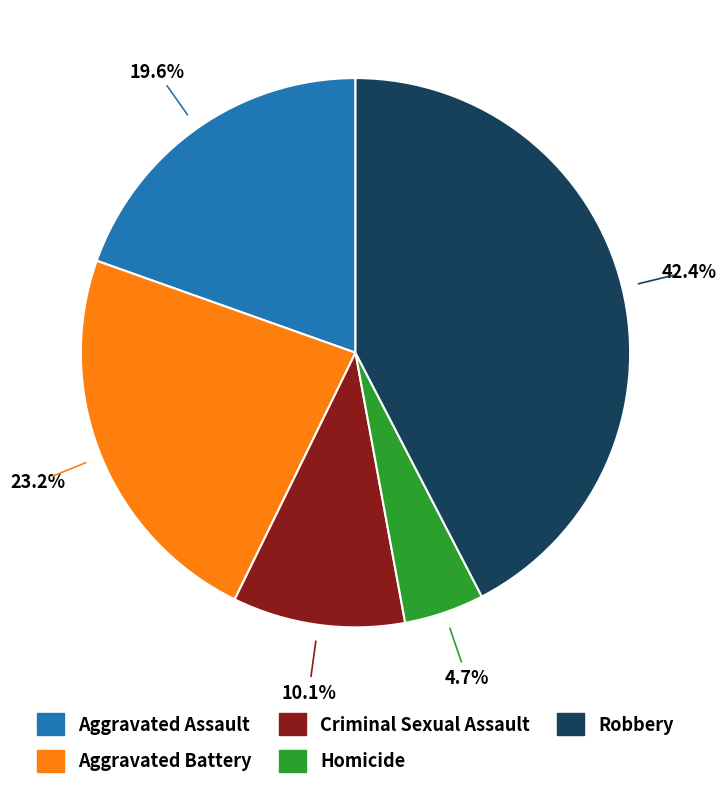

True or false: Robbery accounts for 42% of the total.

True